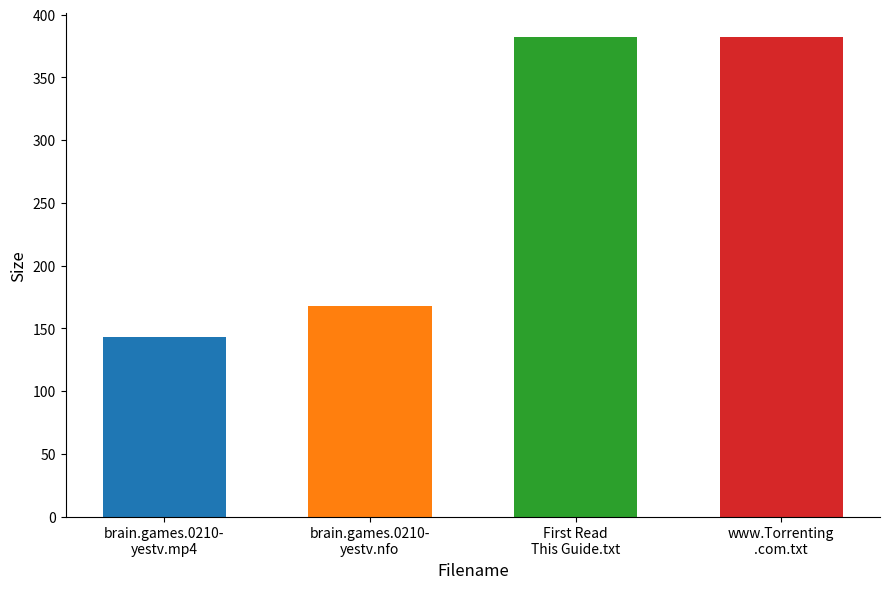

Reading right to left, transcribe all the data shown in this chart.

382.0	382.0	168.0	143.1